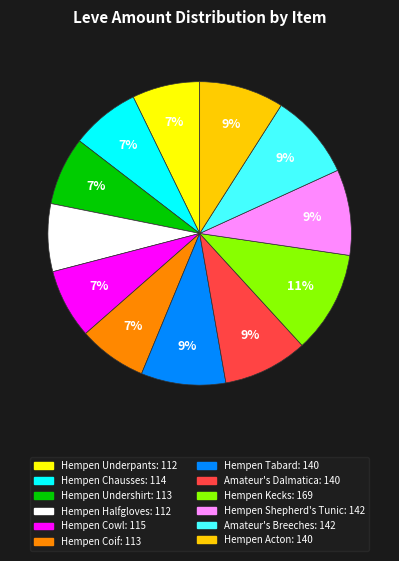

To the nearest percent, what is the difference between the largest and smallest slice percentages?

4%